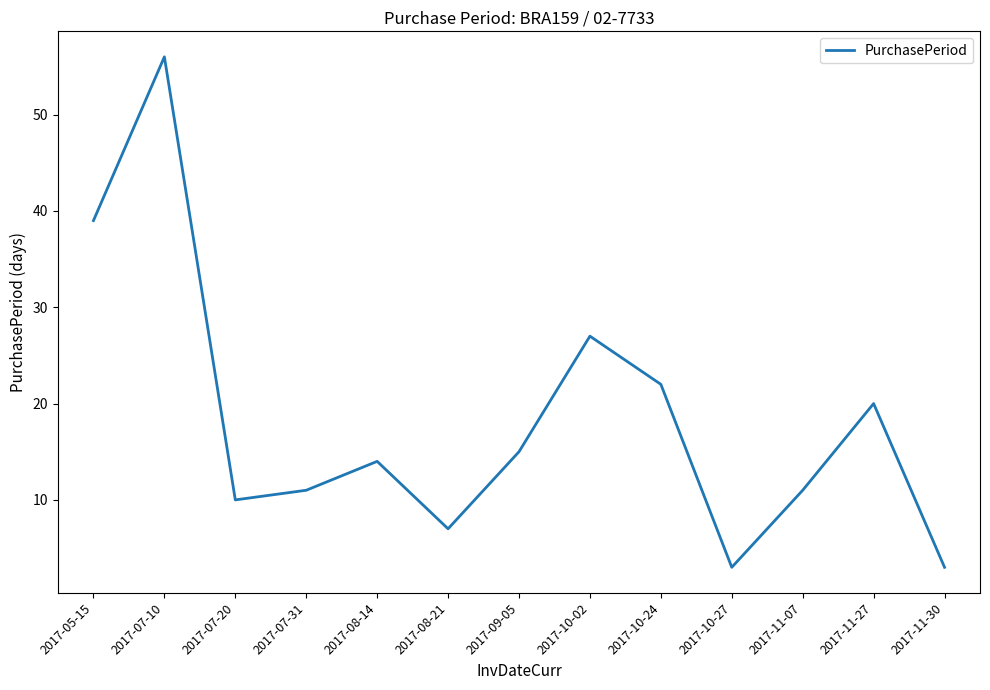

What is the maximum value shown in the chart?

56